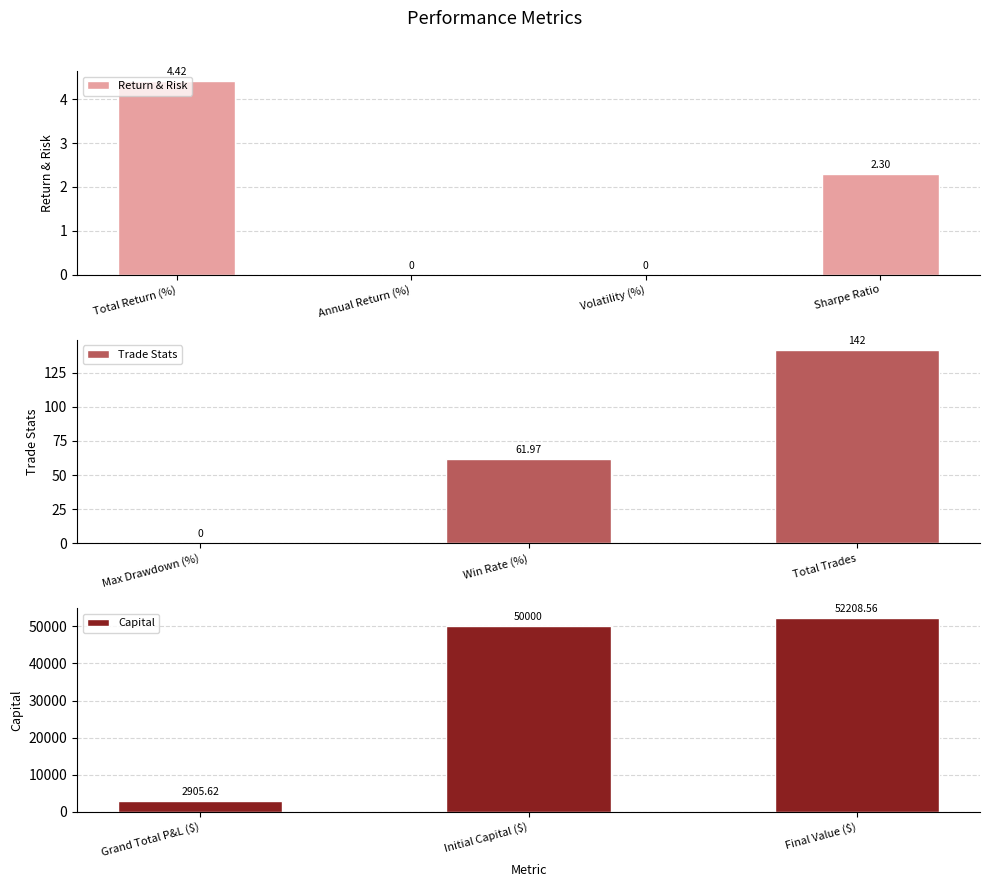

List the labels in order of value, largest first.

Final Value ($), Initial Capital ($), Grand Total P&L ($), Total Trades, Win Rate (%), Total Return (%), Sharpe Ratio, Annual Return (%), Volatility (%), Max Drawdown (%)